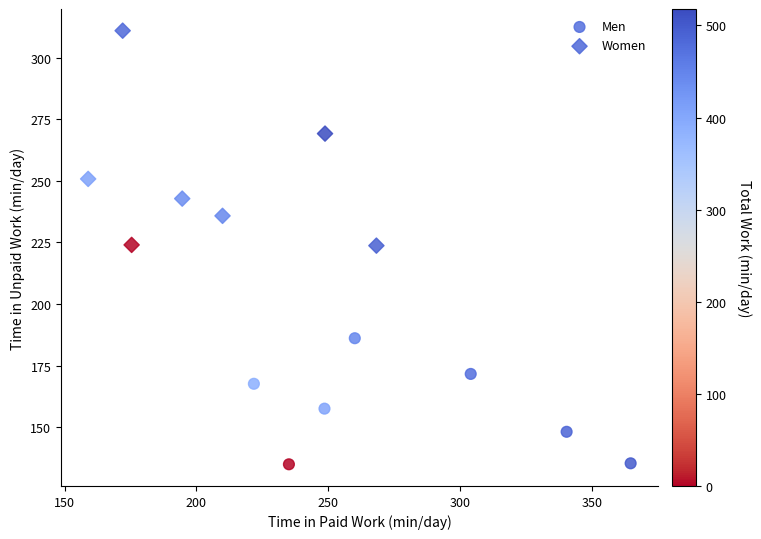

What are all the series names shown in the legend?

Men, Women